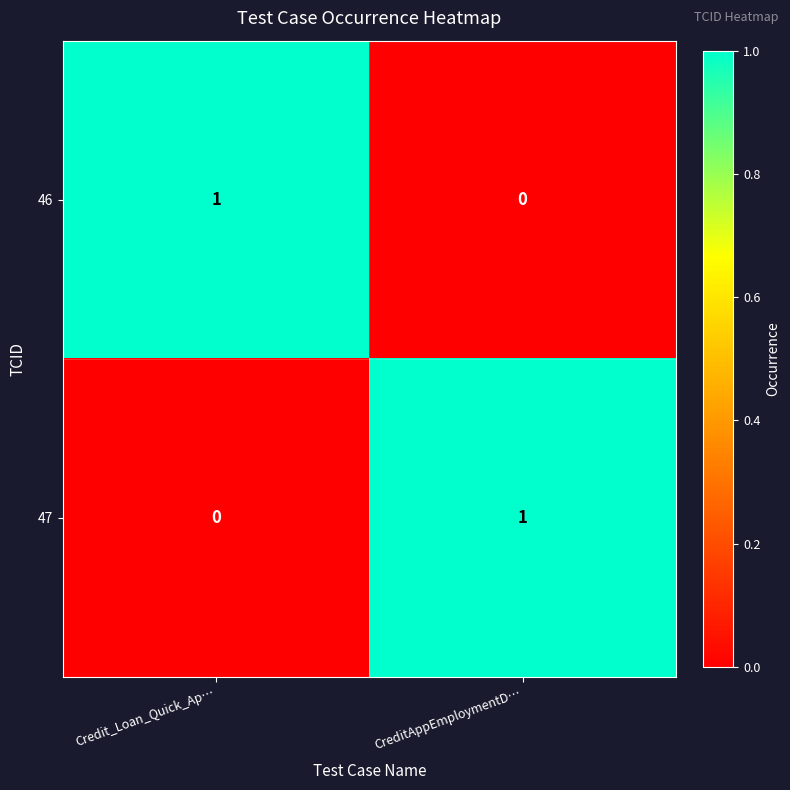

At which label is 46 closest to 0?

CreditAppEmploymentD…